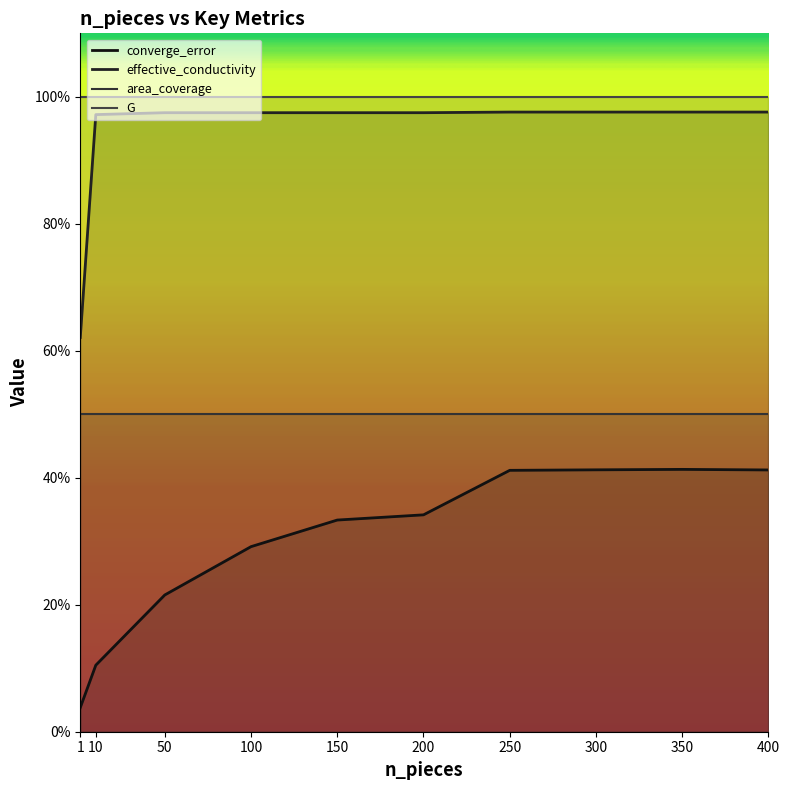

At which label does converge_error reach its peak?

350